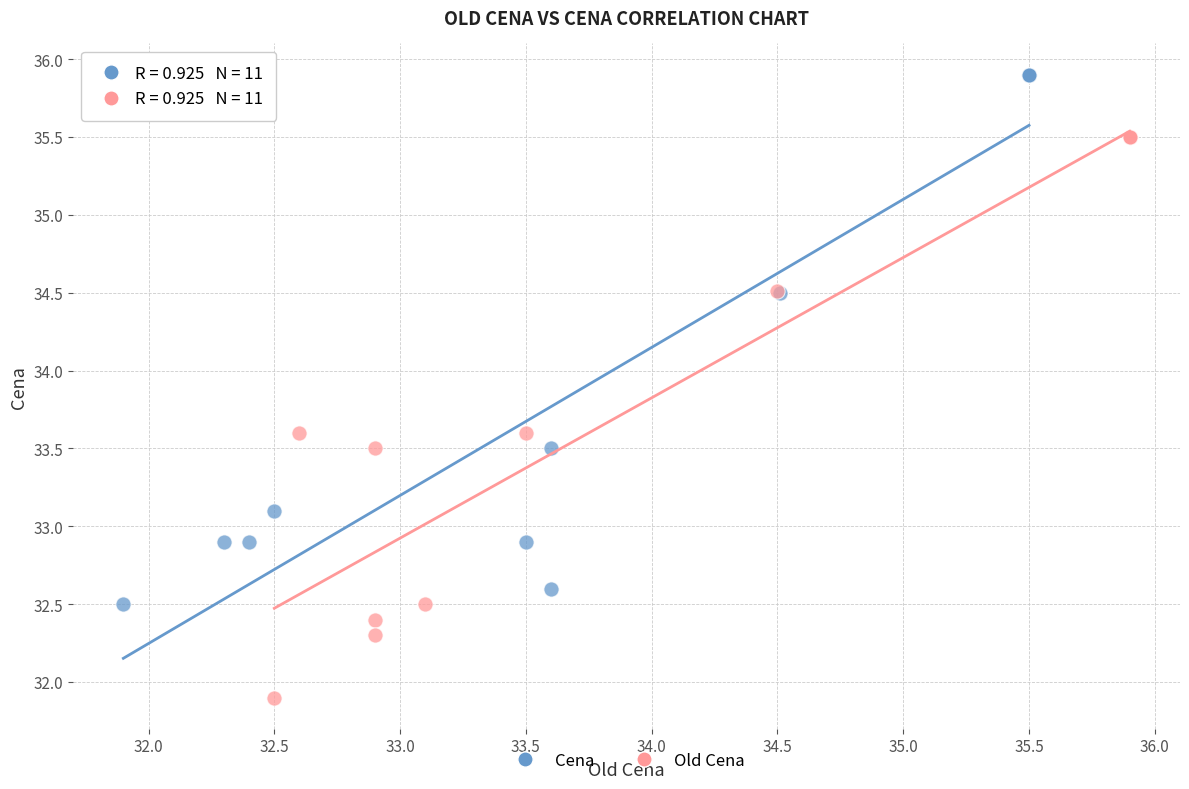

Which series reaches the minimum Y coordinate?

Old Cena